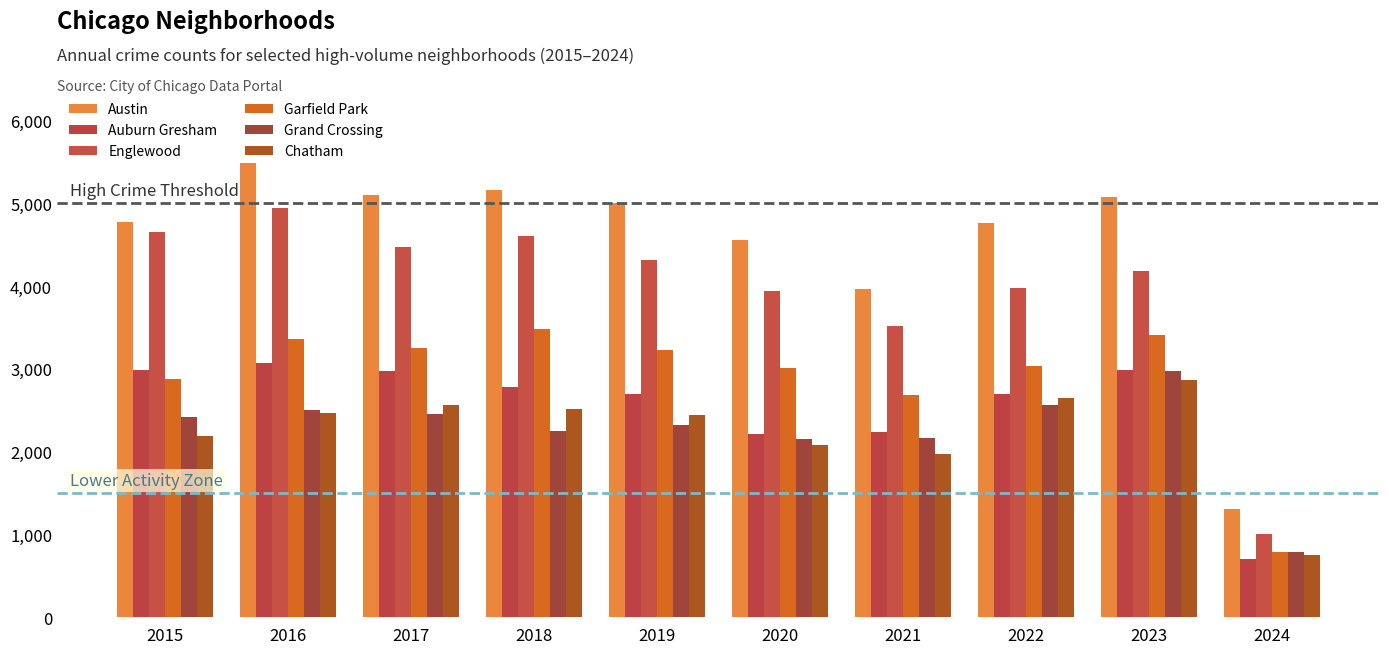

How many bars are there in each group?

6